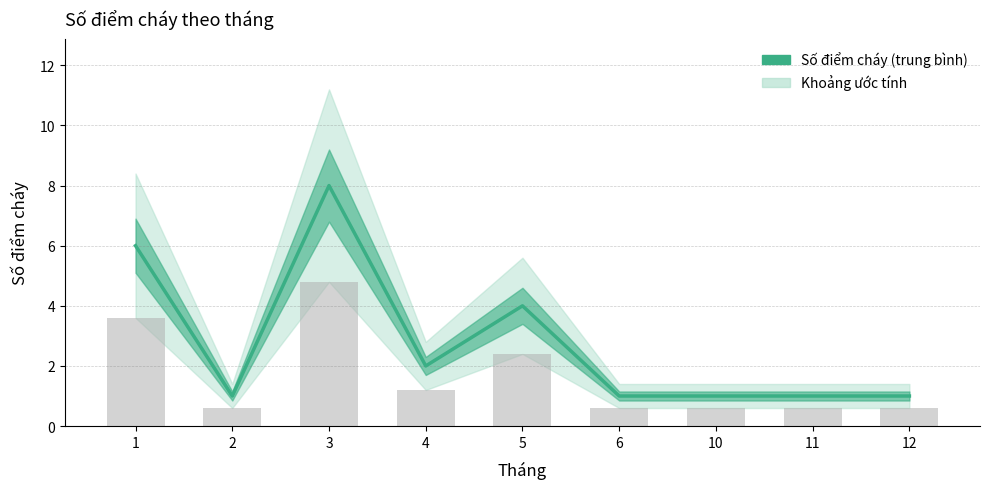

List the labels in order of value, largest first.

3, 1, 5, 4, 2, 6, 10, 11, 12